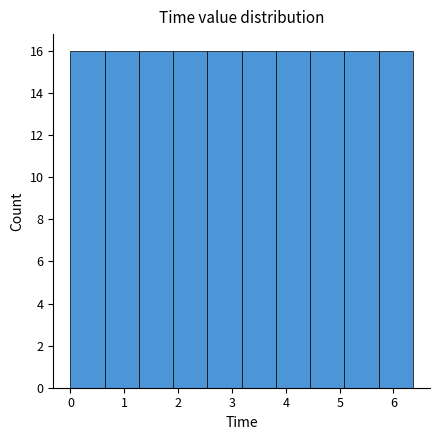

Reading left to right, transcribe this chart: for each bar, give the range it covers on the x-axis and its height. Neither the bar edges nor the heights are printed on the chart, so give them approximately, as read against the axes.

0.0 to 0.6: 16
0.6 to 1.3: 16
1.3 to 1.9: 16
1.9 to 2.5: 16
2.5 to 3.2: 16
3.2 to 3.8: 16
3.8 to 4.5: 16
4.5 to 5.1: 16
5.1 to 5.7: 16
5.7 to 6.4: 16